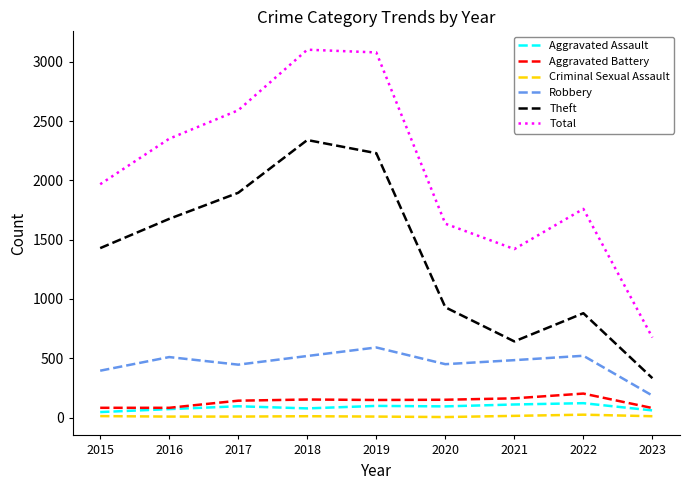

Rank the series at 2020 from highest to lowest value.

Total, Theft, Robbery, Aggravated Battery, Aggravated Assault, Criminal Sexual Assault